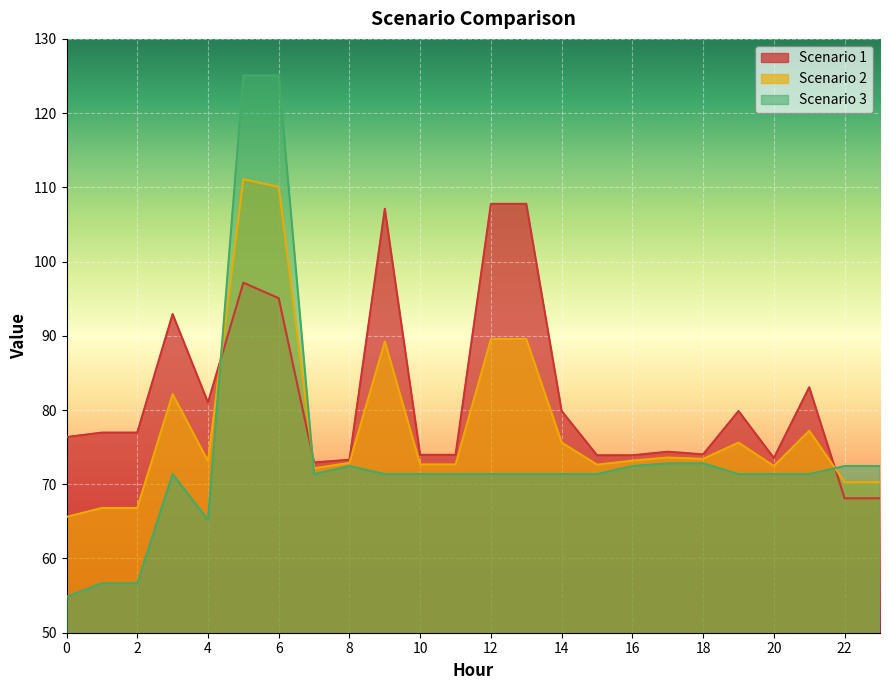

What is the value of the Scenario 2 point at the 8th from the left?

72.2